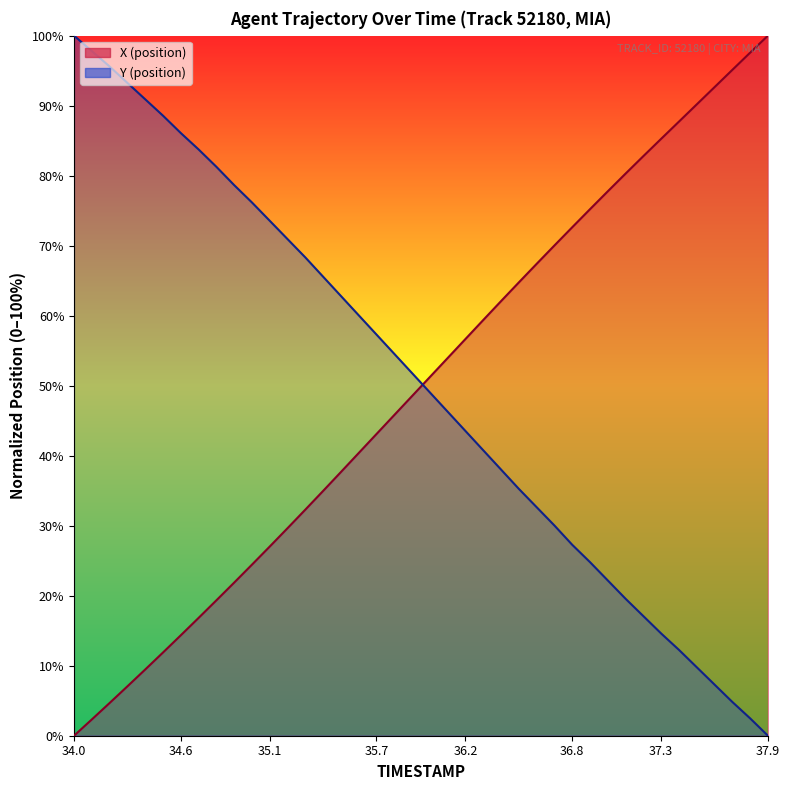

At how many categories does at least one series exceed 54?

37